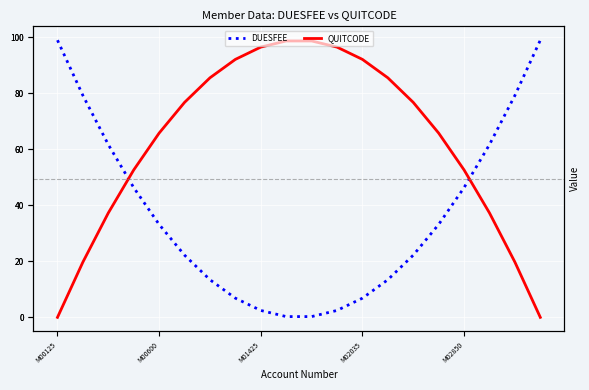

Count the number of categories in the chart.

20